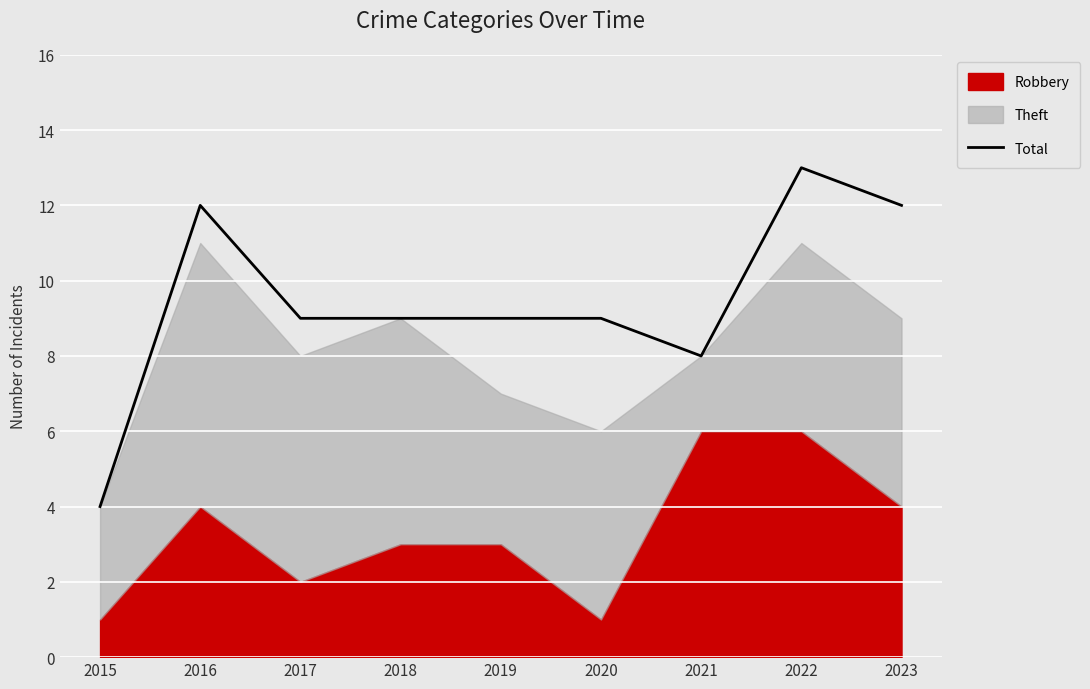

How many values are between 9 and 12?

6